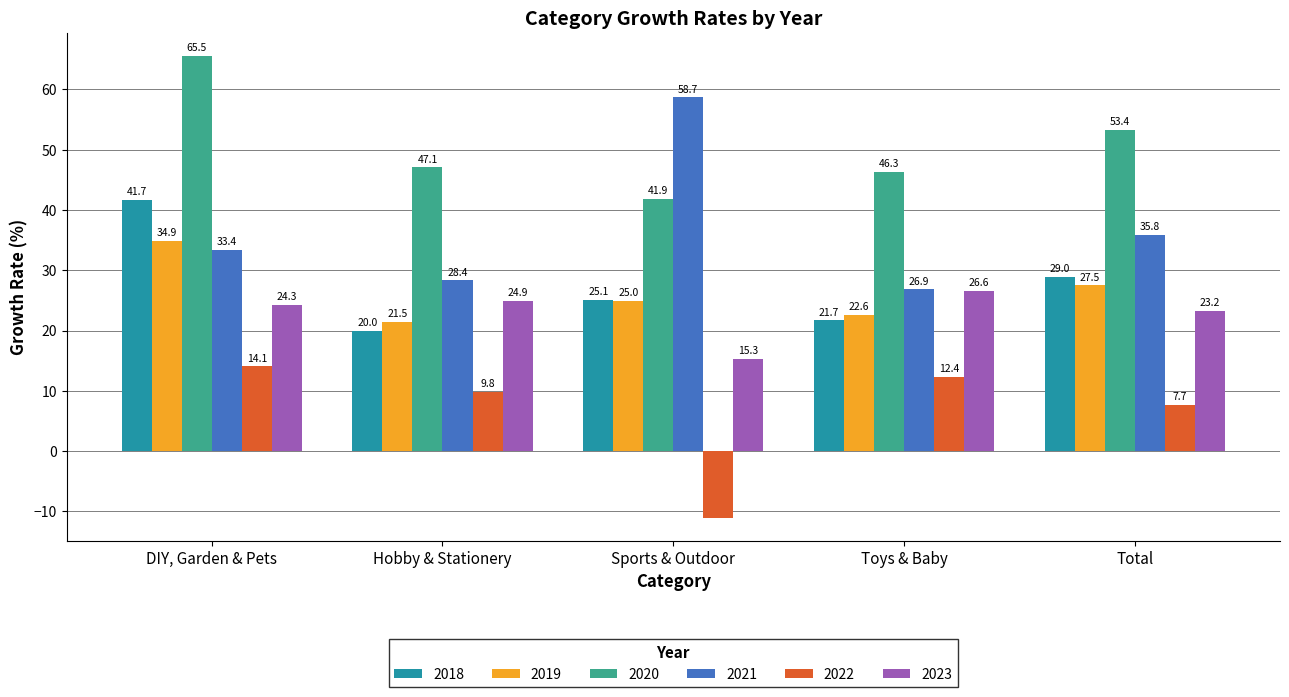

Reading right to left, transcribe all the data shown in this chart.

2018: 29.0	21.7	25.1	20.0	41.7
2019: 27.5	22.6	25.0	21.5	34.9
2020: 53.4	46.3	41.9	47.1	65.5
2021: 35.8	26.9	58.7	28.4	33.4
2022: 7.7	12.4	-11.0	9.8	14.1
2023: 23.2	26.6	15.3	24.9	24.3